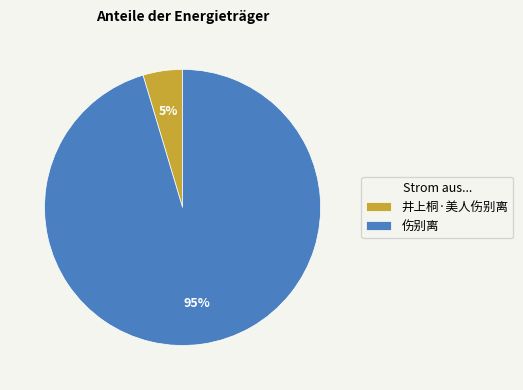

To the nearest percent, what percentage of the pie is 井上桐·美人伤别离?

5%